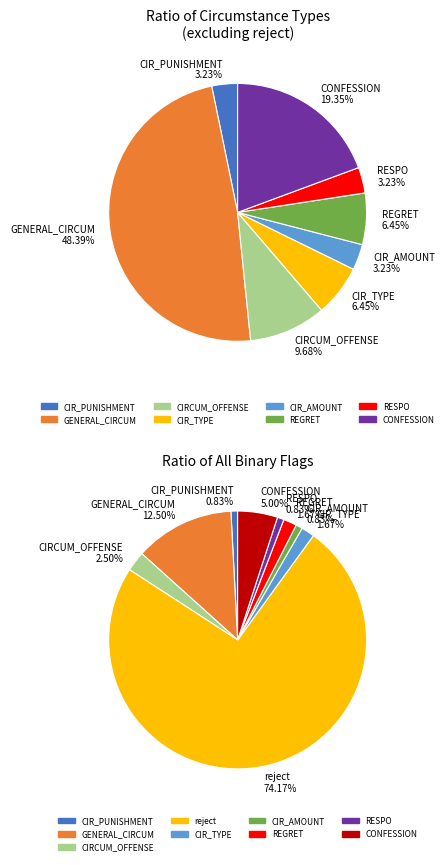

Is it true that CIR_AMOUNT is 11% of the pie?

False